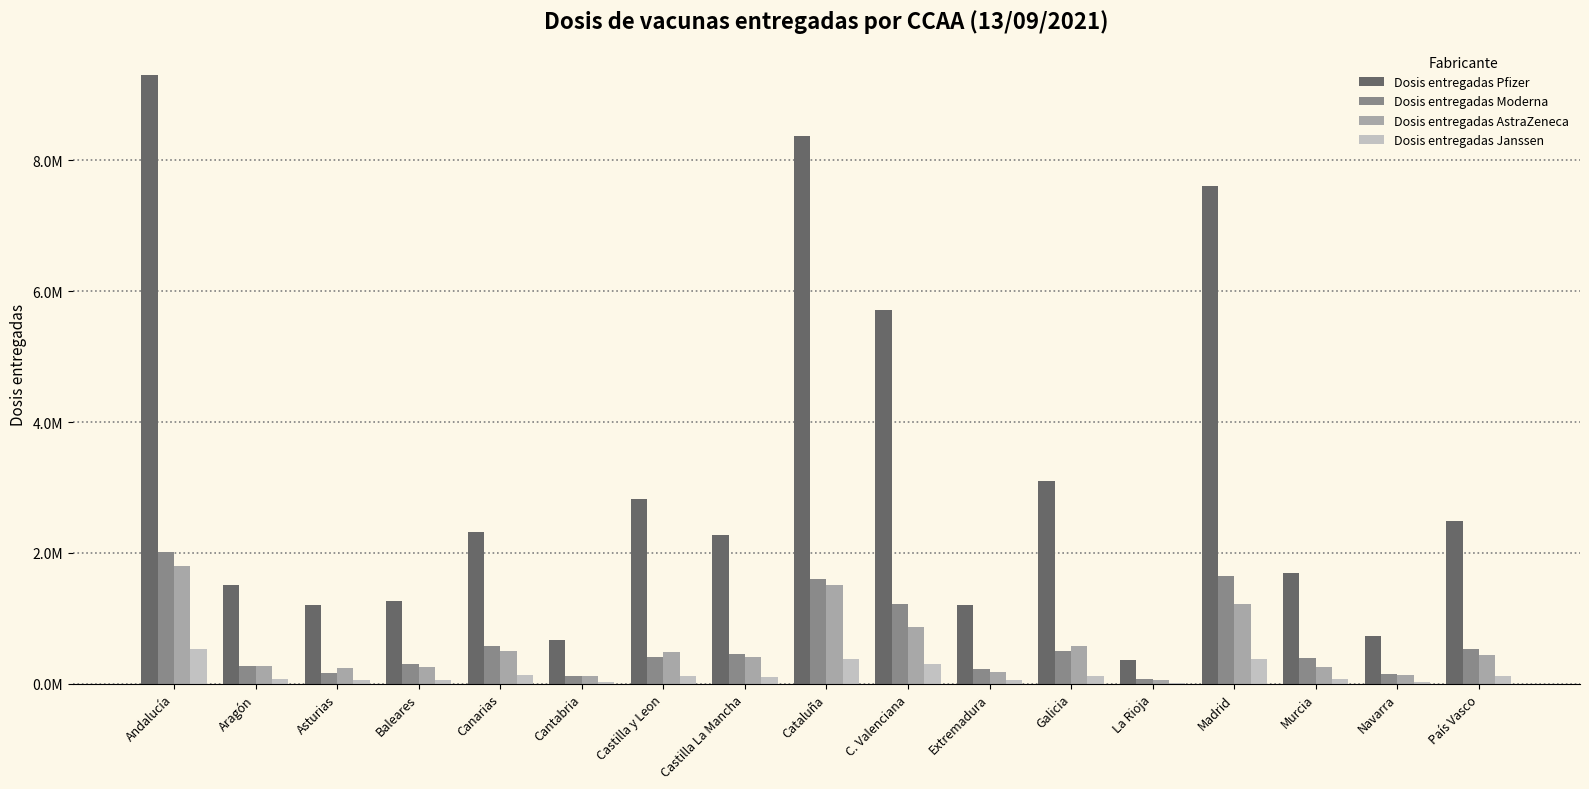

Is the value of Dosis entregadas Moderna at País Vasco greater than the value of Dosis entregadas Pfizer at Aragón?

No